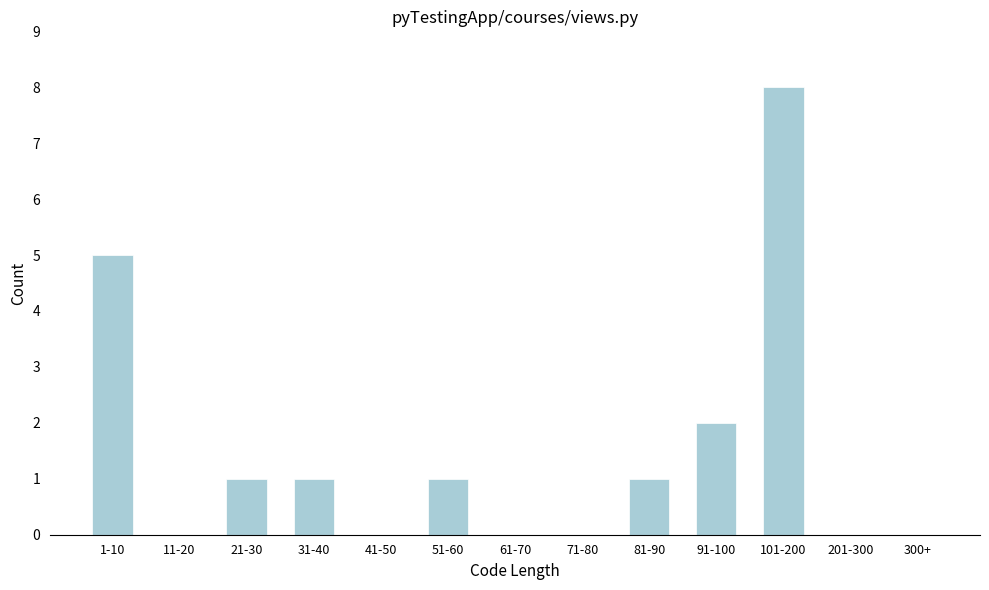

Reading right to left, list all the values displayed in this chart.

300+=0	201-300=0	101-200=8	91-100=2	81-90=1	71-80=0	61-70=0	51-60=1	41-50=0	31-40=1	21-30=1	11-20=0	1-10=5